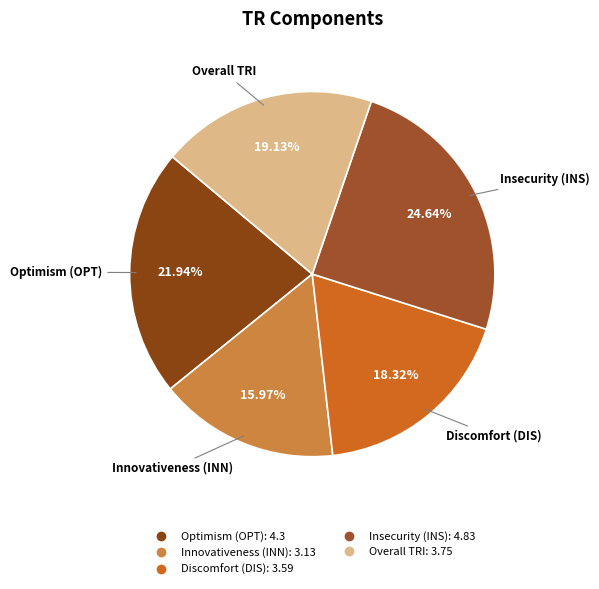

What percentage is the Overall TRI slice, to the nearest percent?

19%